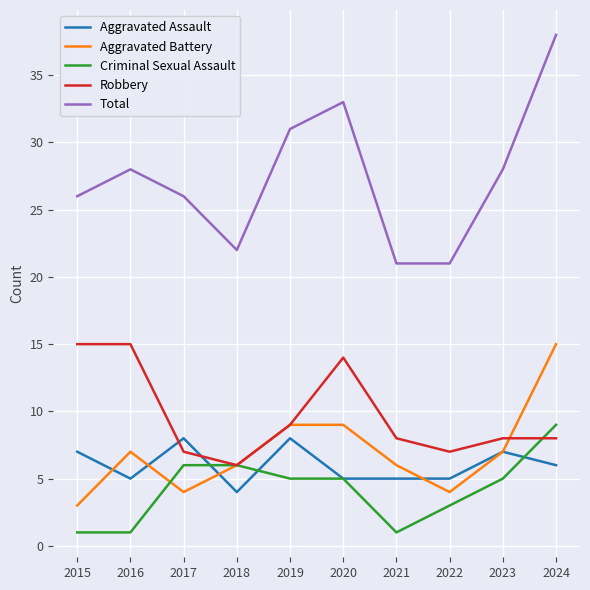

Which series has the widest spread of values?

Total